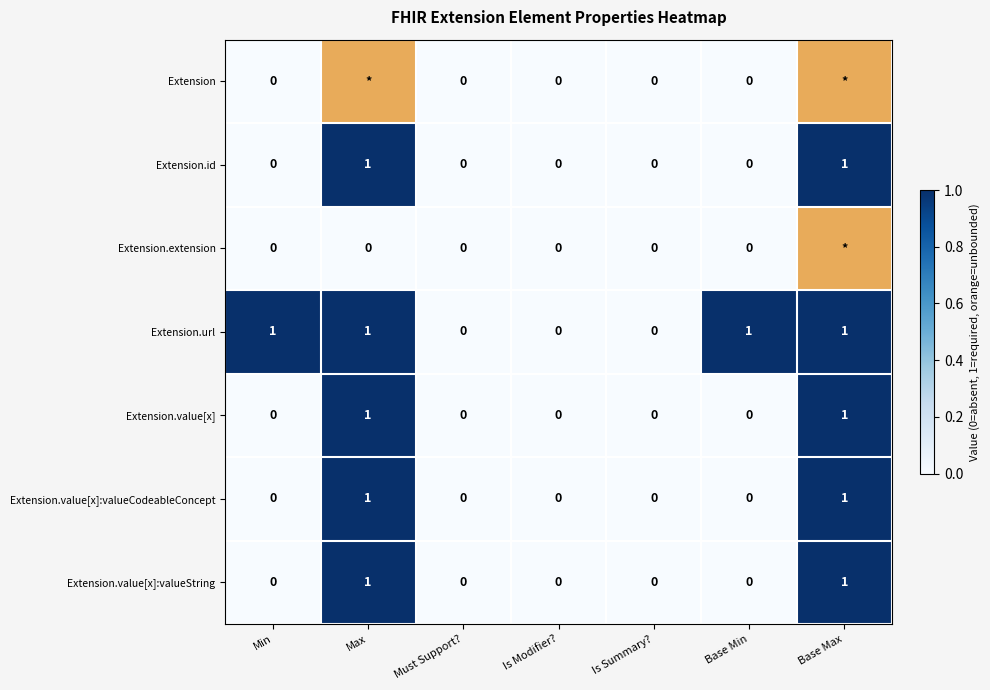

Count the Extension.value[x]:valueString values in the range 0 to 1.

7